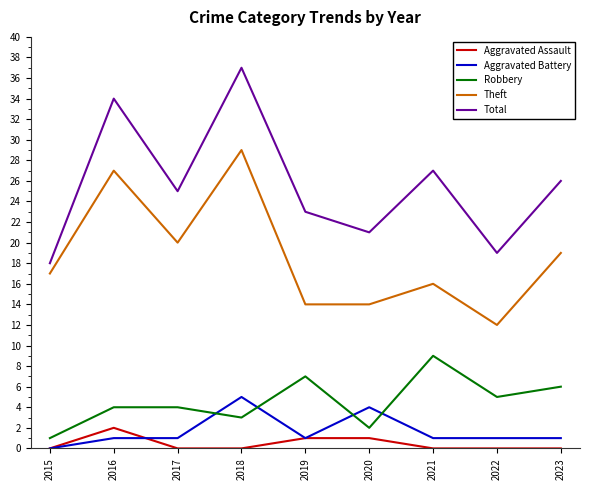

True or false: Aggravated Assault and Aggravated Battery intersect in this chart.

True